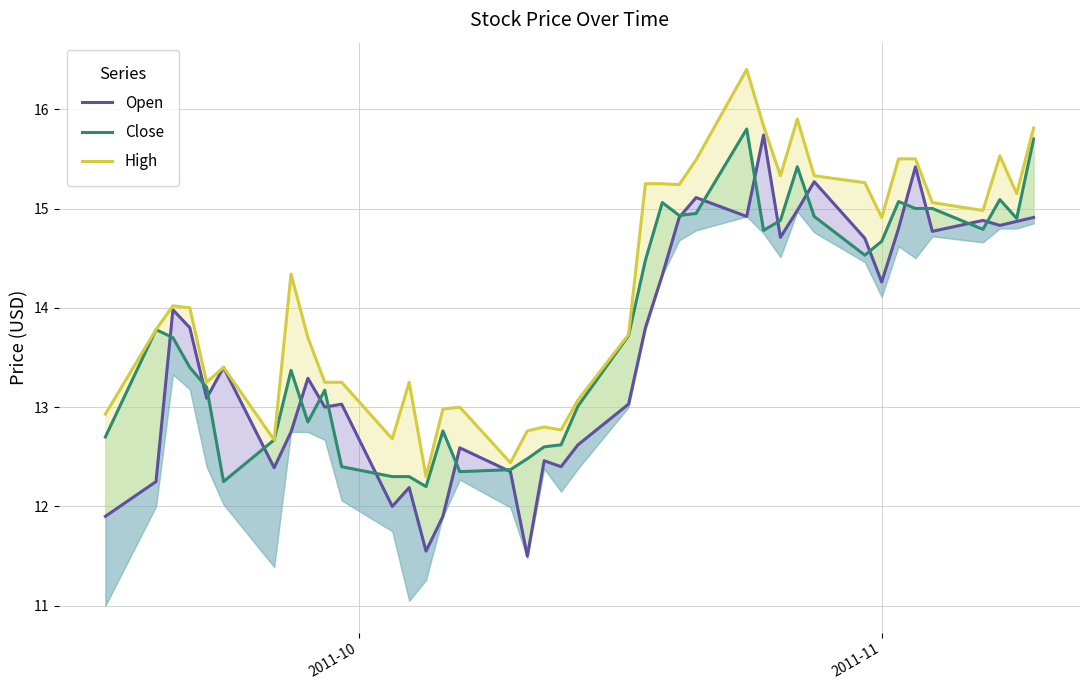

What is the value of the Open point at the 24th from the left?

14.3